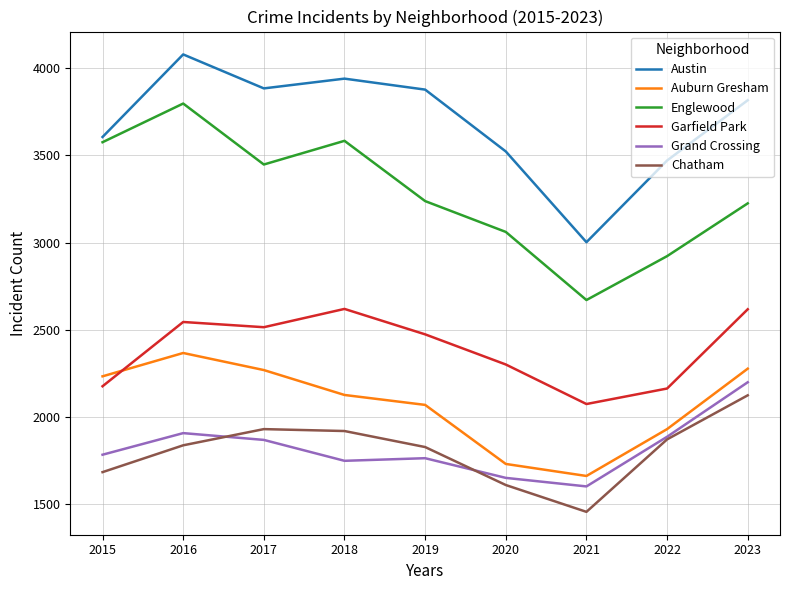

Is the value of Garfield Park at 2015 greater than the value of Austin at 2021?

No